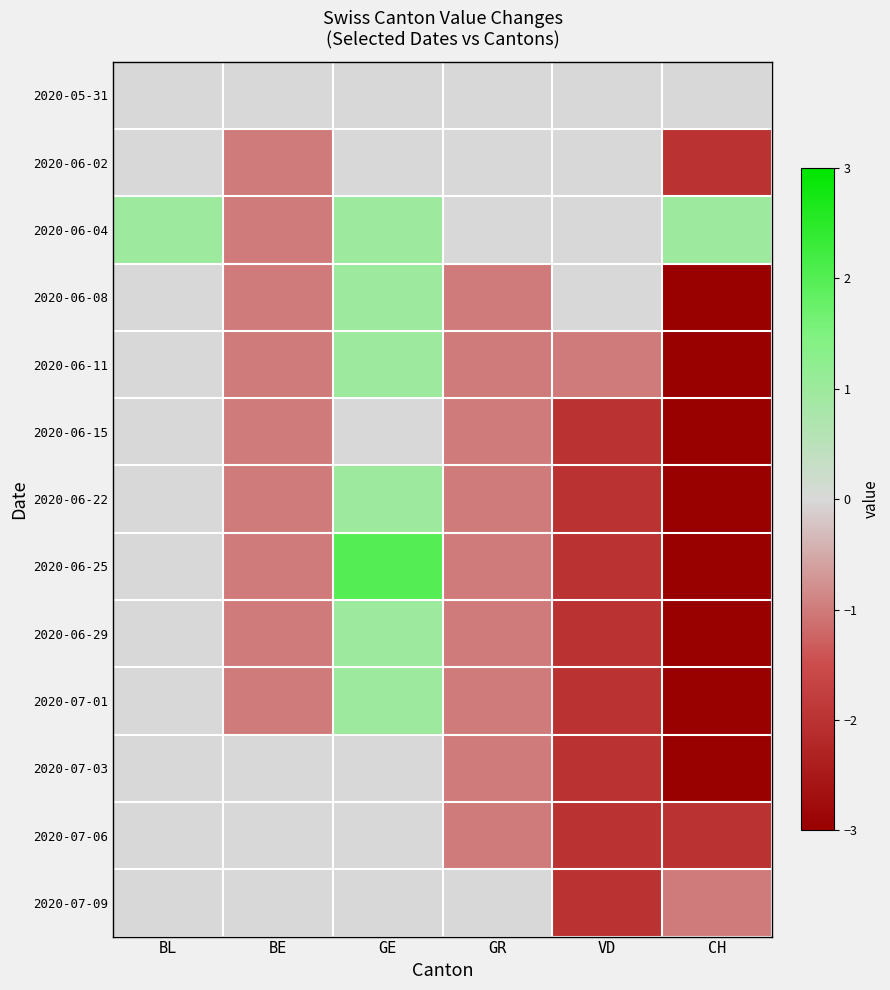

How many categories are shown in the chart?

6